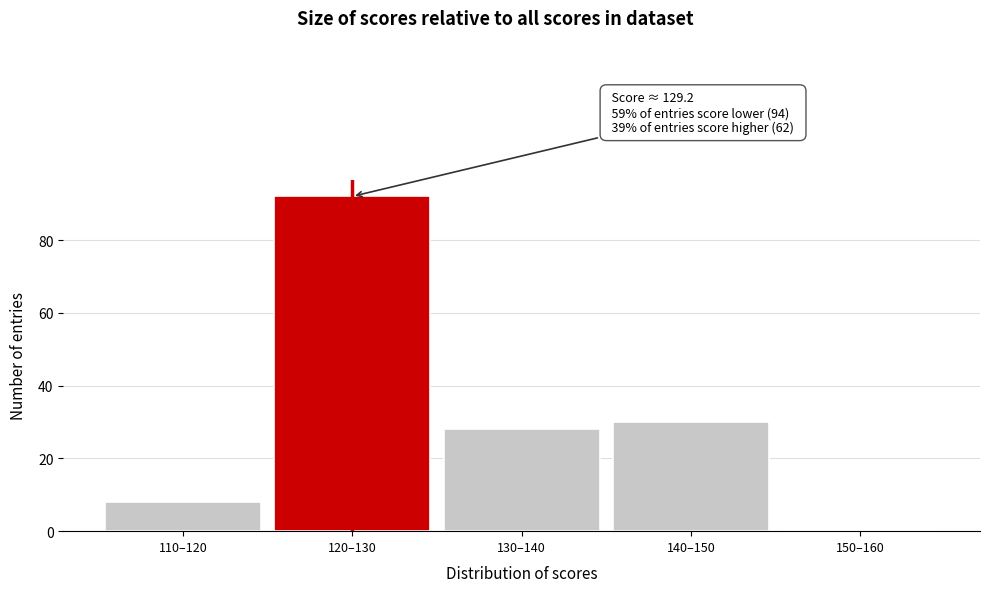

Reading right to left, what are all the values shown in this chart?

150–160=0	140–150=30	130–140=28	120–130=92	110–120=8